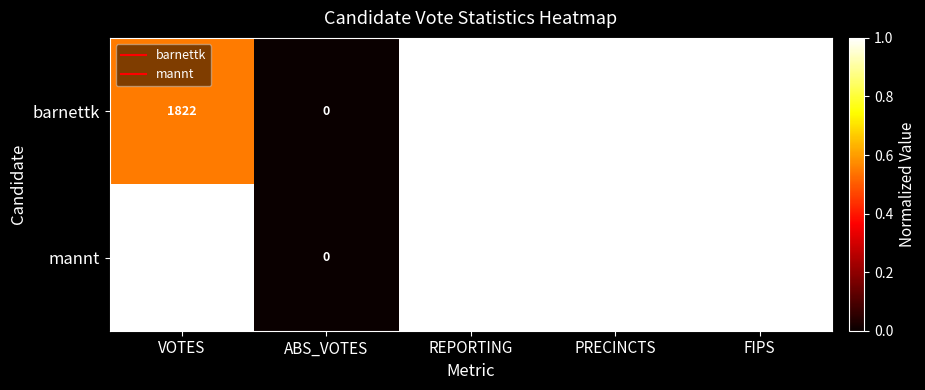

What is the difference between the maximum and minimum values in the barnettk series?

20175